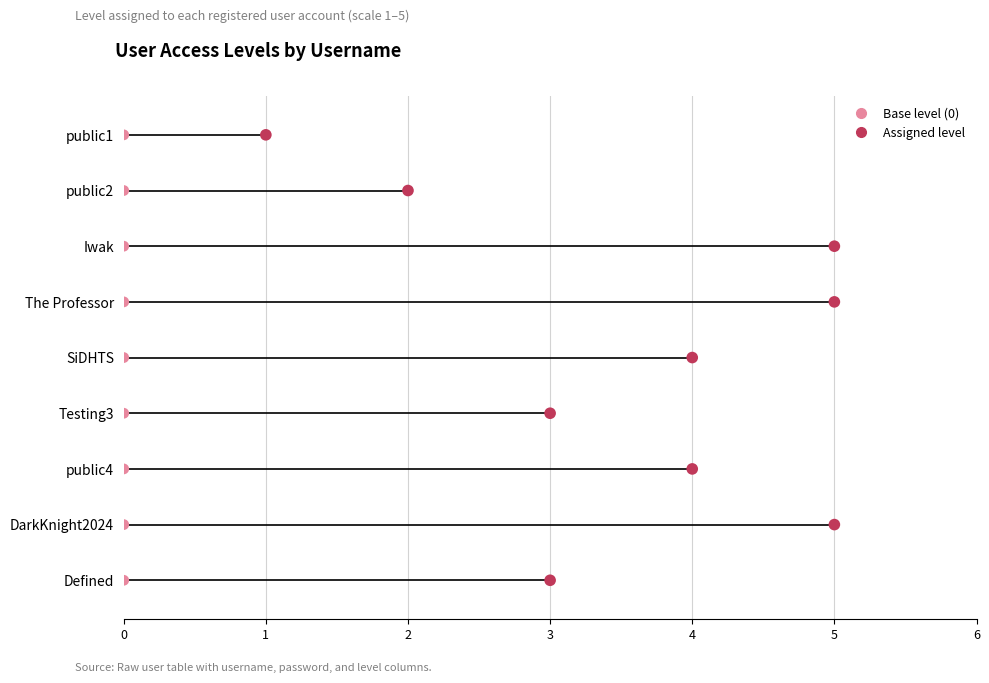

What is the change in value from public4 to Defined?

-1